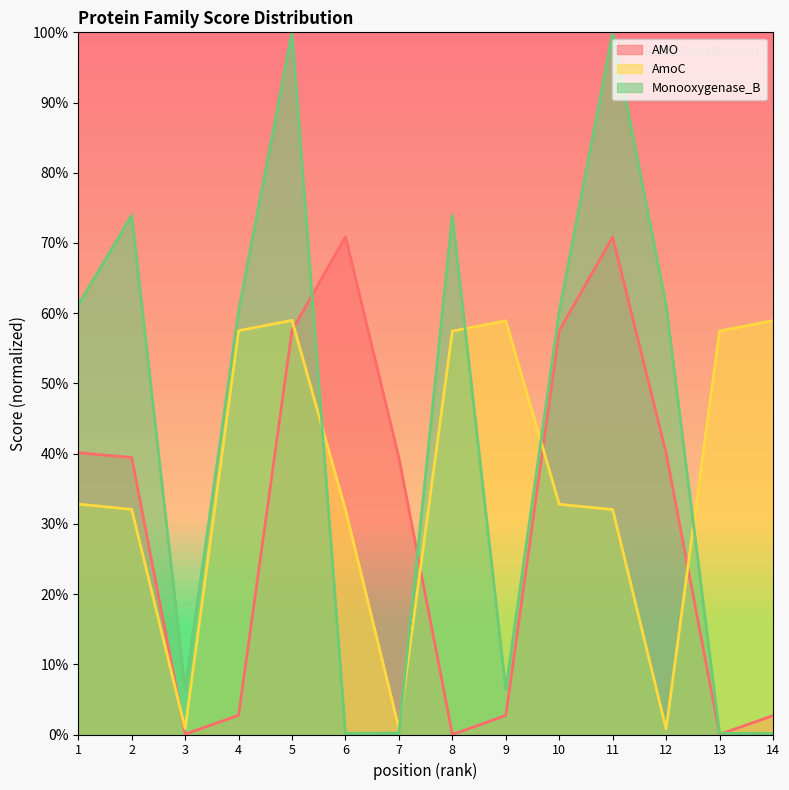

What is the difference between the Monooxygenase_B values at 13 and 5?

99.8